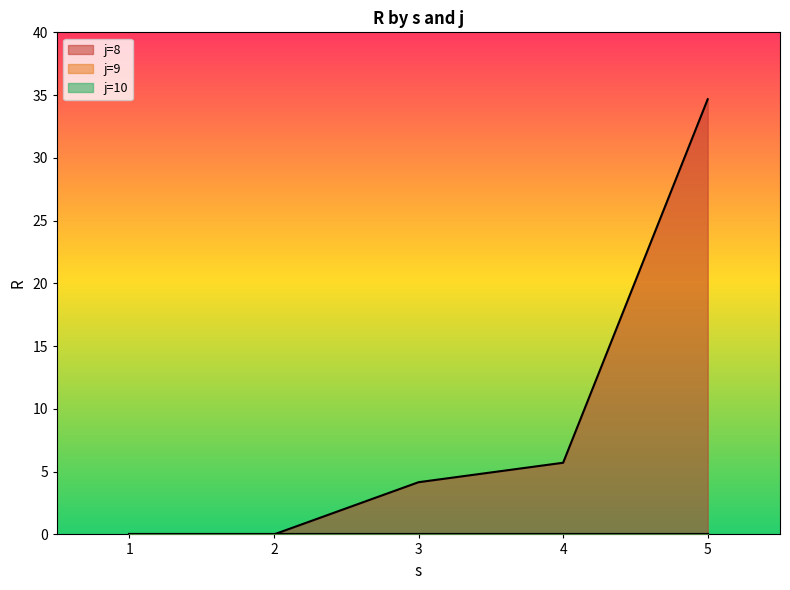

What is the difference between the highest and lowest values at 9?

1.0